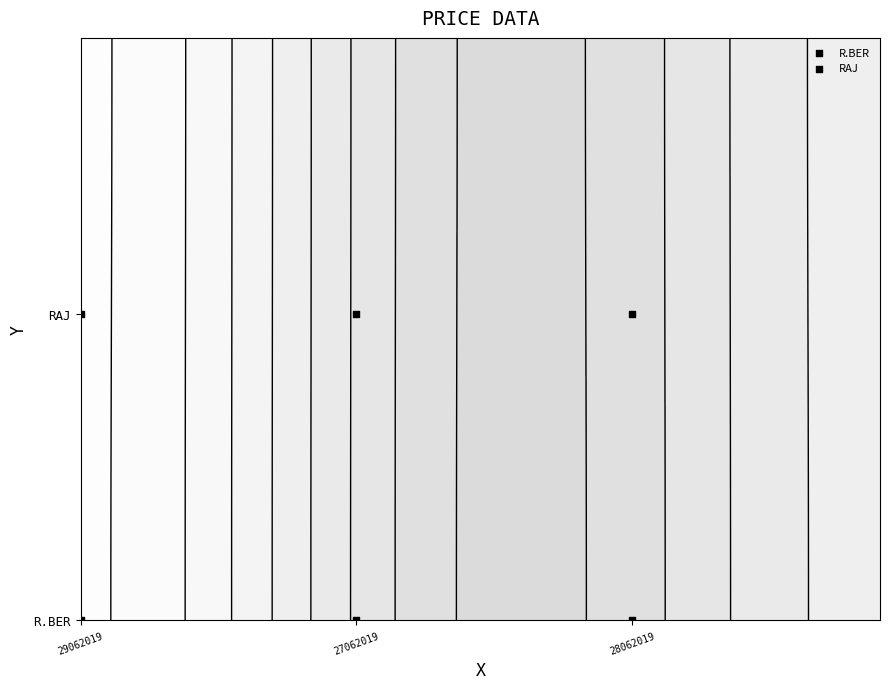

Reading left to right, list all the values displayed in this chart.

R.BER: 0	0	0
RAJ: 10	10	10